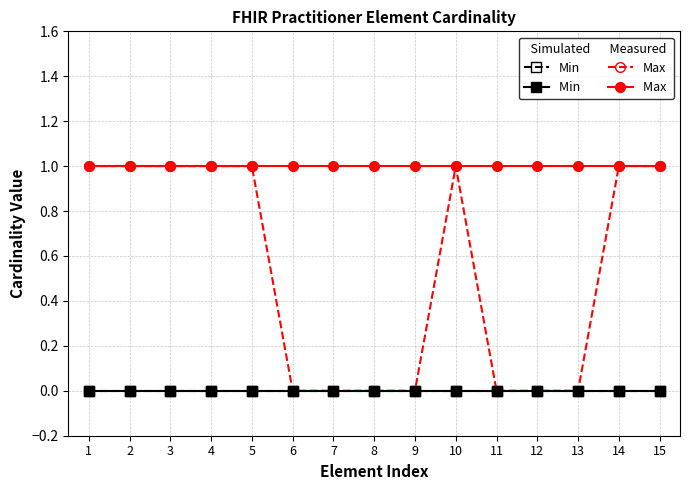

Does the chart have visible grid lines?

Yes